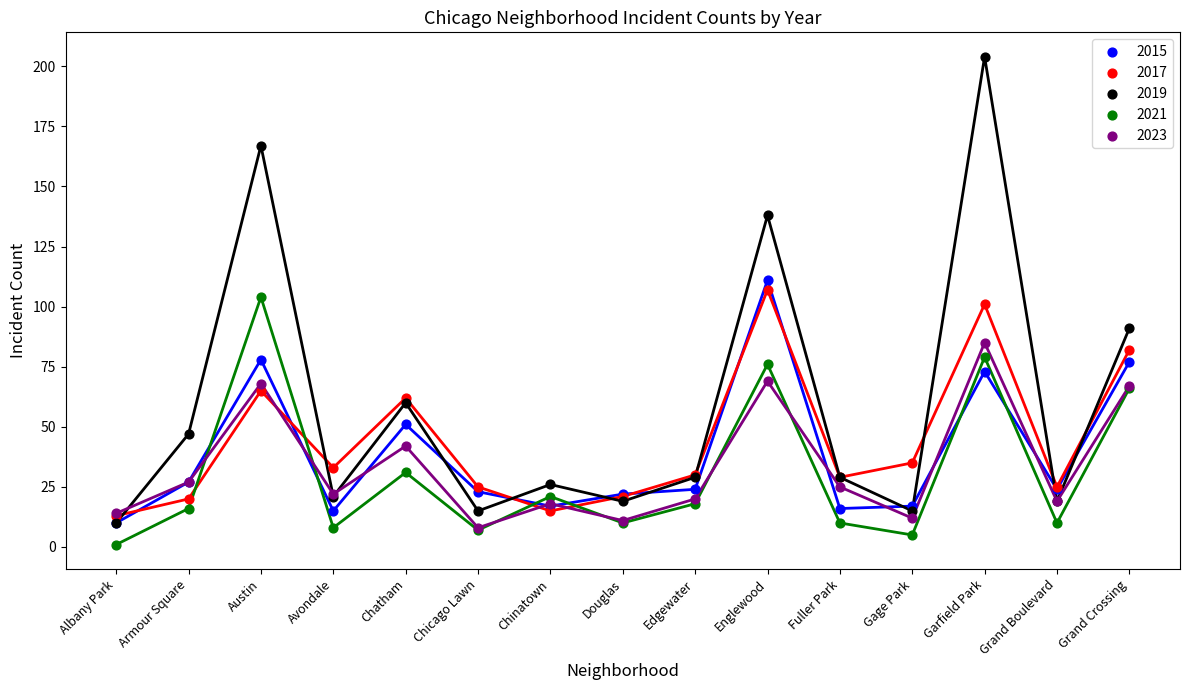

Which series contains the highest Y value?

2019